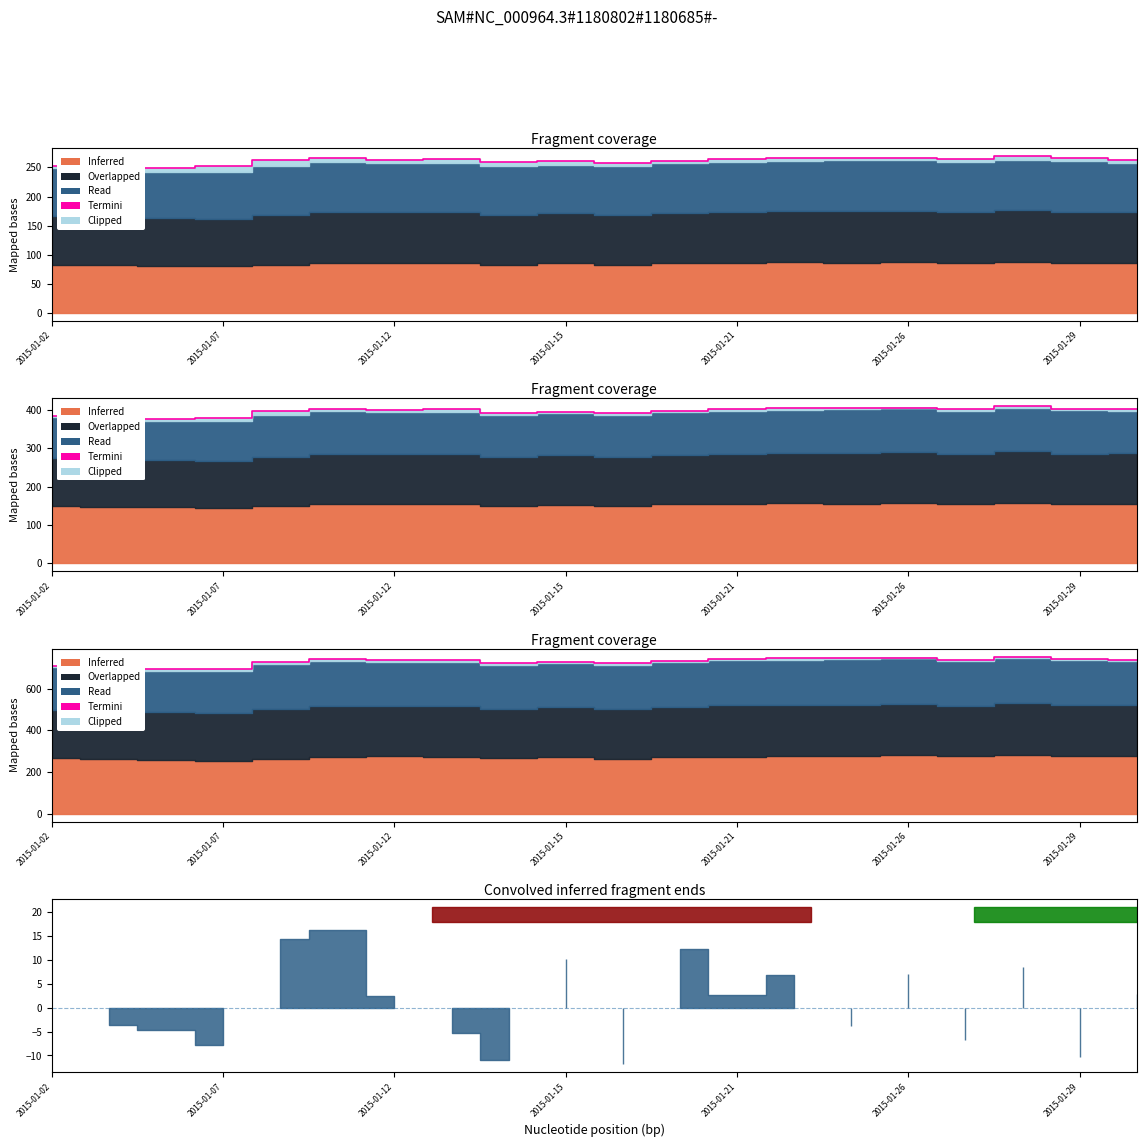

Reading left to right, transcribe all the data shown in this chart.

710.1	702.2	693.0	697.2	728.6	741.1	737.1	738.5	723.0	729.0	721.7	733.9	741.7	746.3	747.7	748.8	740.0	754.1	744.0	738.9